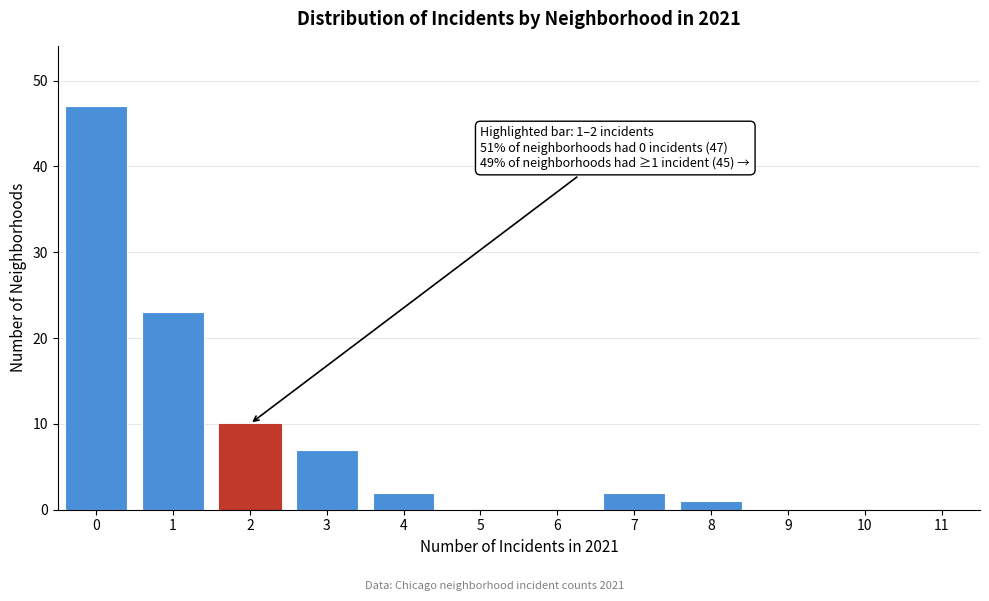

Reading right to left, what are all the values shown in this chart?

11=0	10=0	9=0	8=1	7=2	6=0	5=0	4=2	3=7	2=10	1=23	0=47